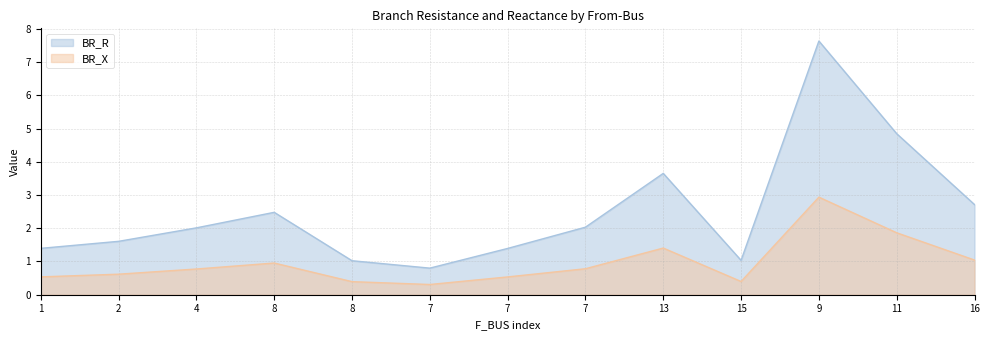

Is it true that BR_R equals 1.7 at 8?

False